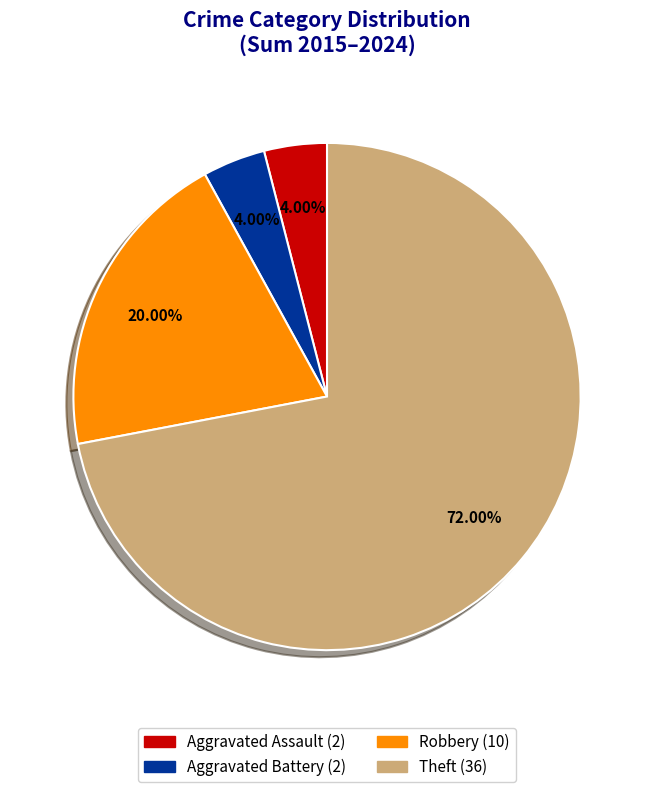

How many slices are in this pie chart?

4